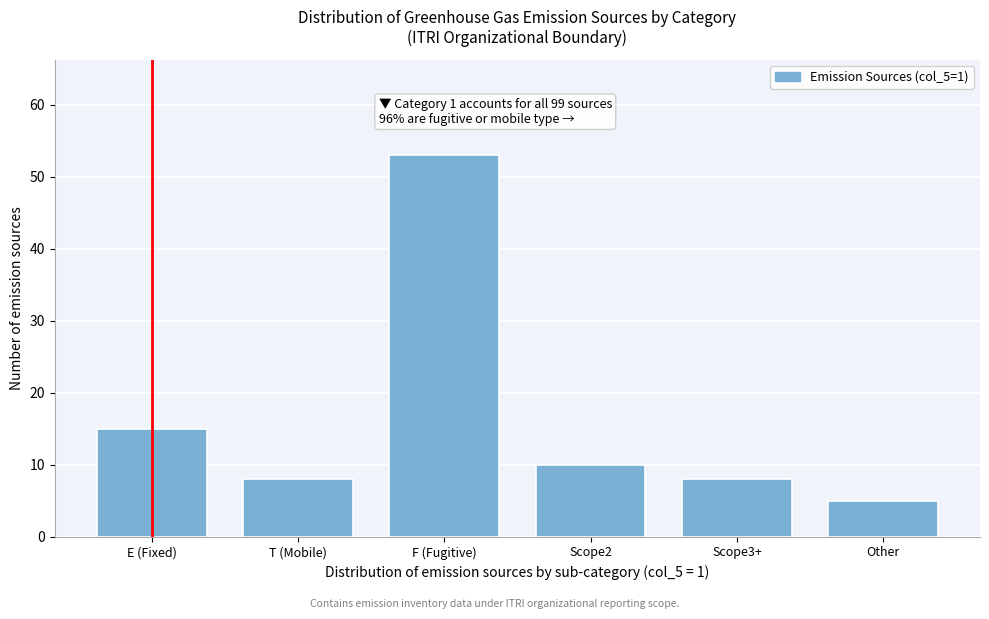

Reading left to right, list all the values displayed in this chart.

E (Fixed)=15	T (Mobile)=8	F (Fugitive)=53	Scope2=10	Scope3+=8	Other=5